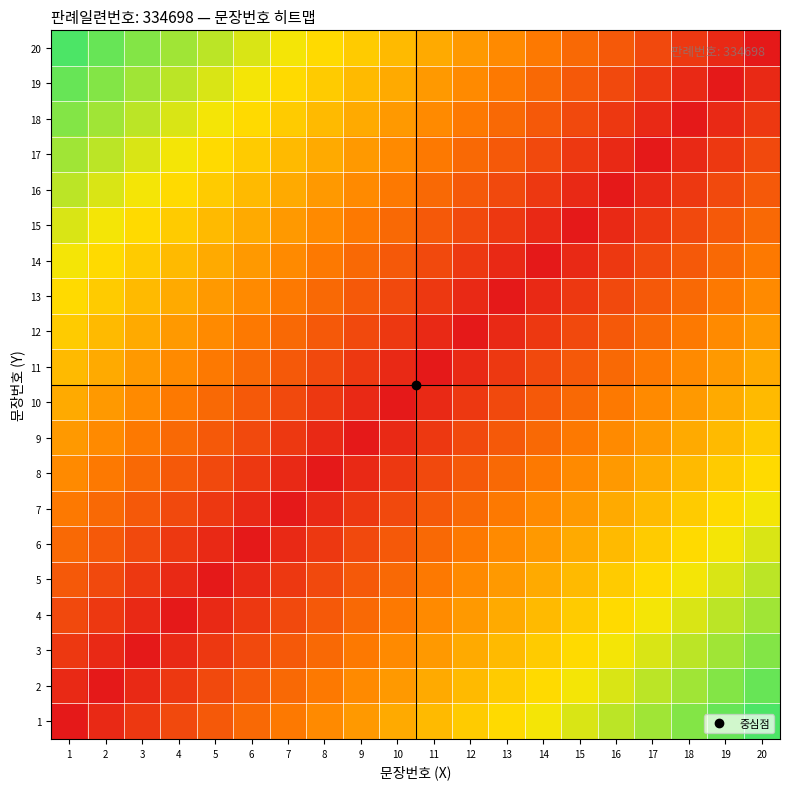

At which category is the sum across all series the highest?

1